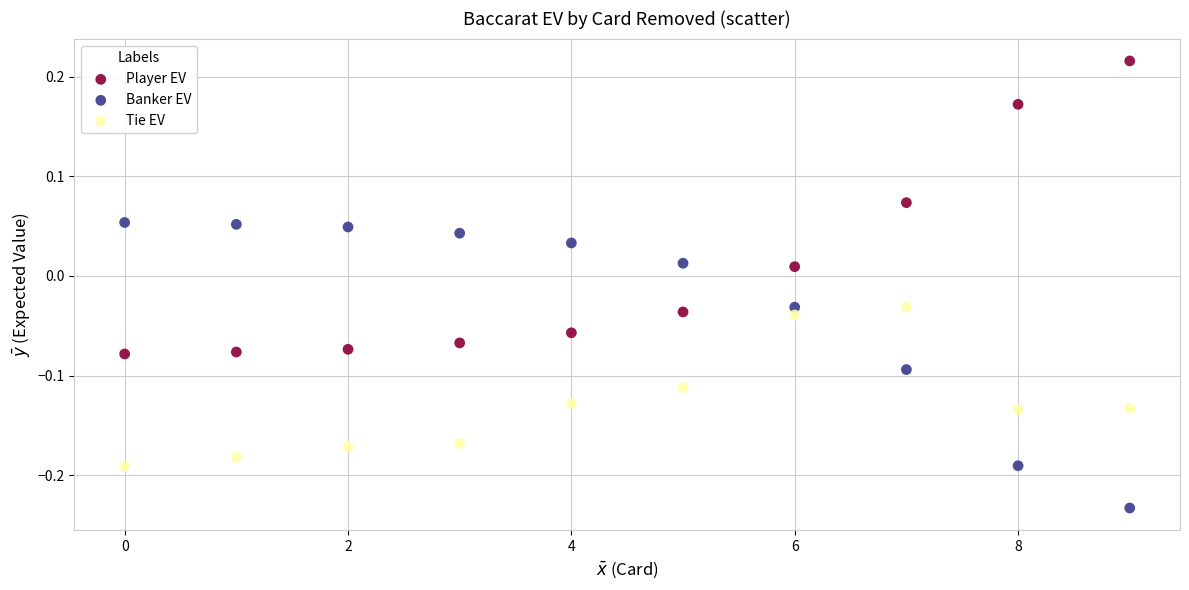

Which series reaches the maximum Y coordinate?

Player EV